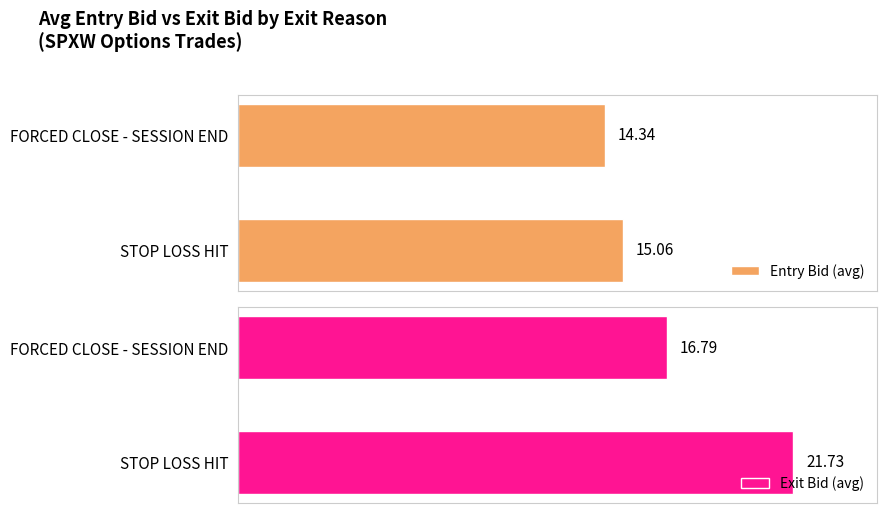

How many series are shown in this chart?

2